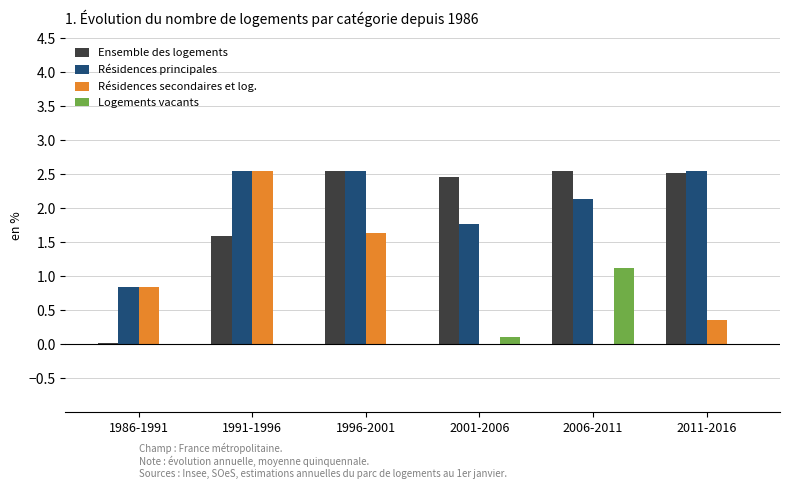

How many groups of bars are there?

6